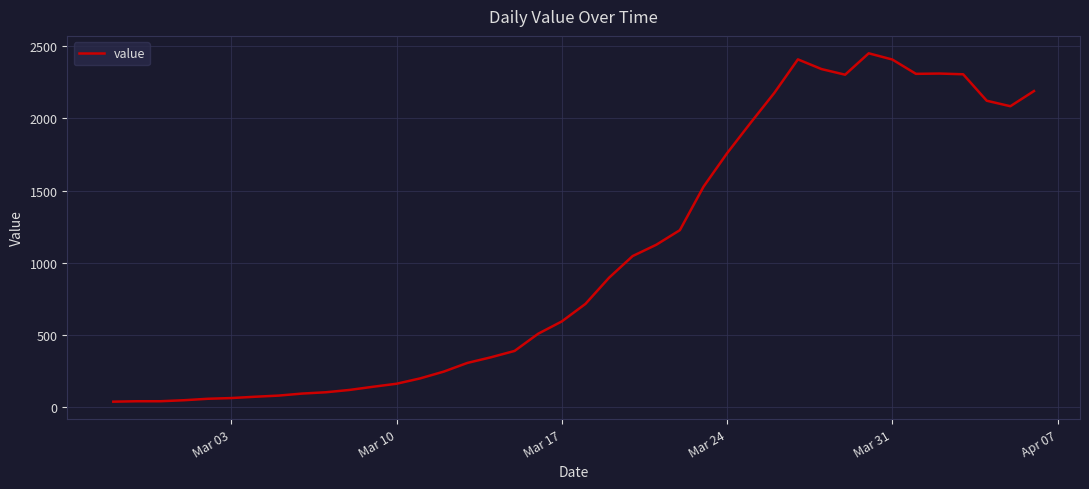

What is the maximum value shown in the chart?

2449